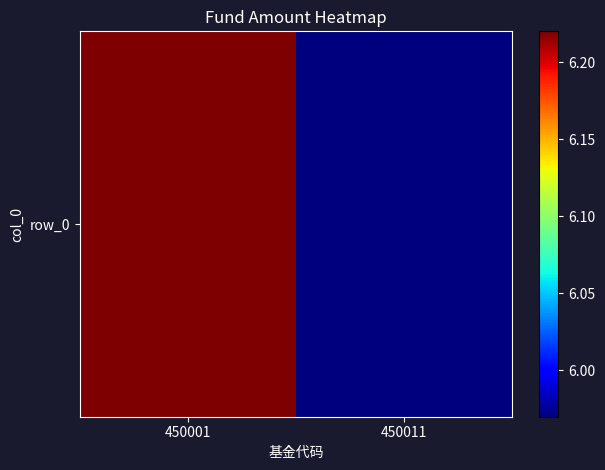

List the labels in order of value, smallest first.

450011, 450001